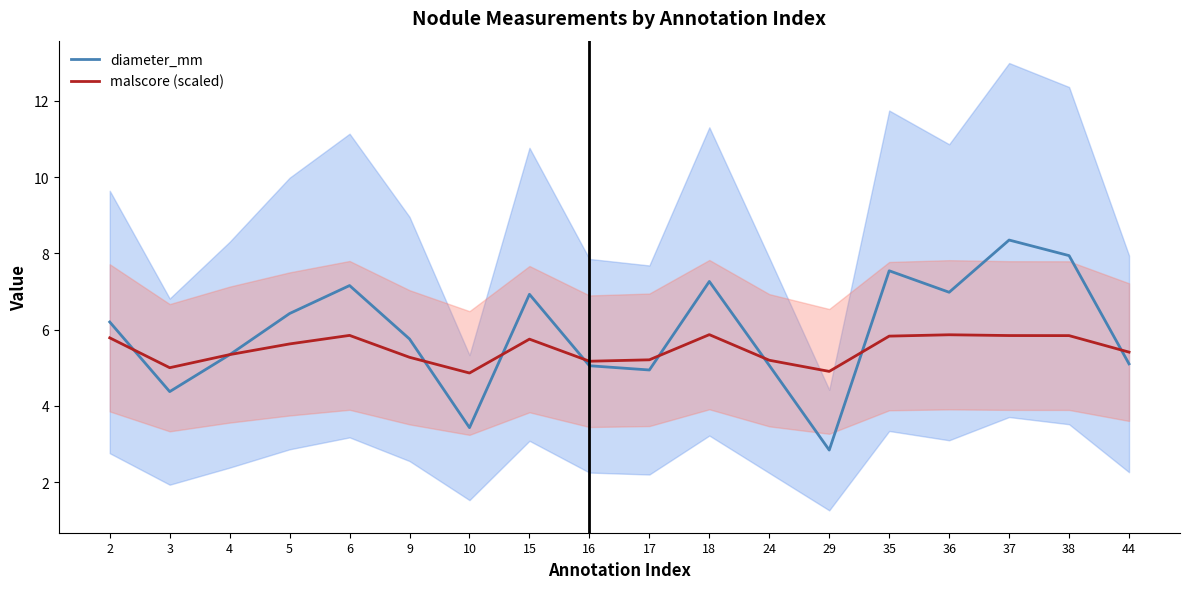

What is the difference between the maximum and minimum values in the diameter_mm series?

5.5